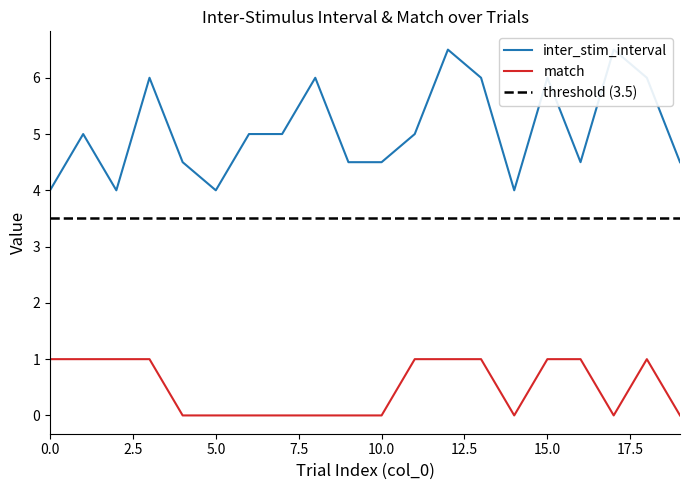

Reading left to right, what are all the values shown in this chart?

inter_stim_interval: 0=4.0	1=5.0	2=4.0	3=6.0	4=4.5	5=4.0	6=5.0	7=5.0	8=6.0	9=4.5	10=4.5	11=5.0	12=6.5	13=6.0	14=4.0	15=6.0	16=4.5	17=6.5	18=6.0	19=4.5
match: 0=1.0	1=1.0	2=1.0	3=1.0	4=0.0	5=0.0	6=0.0	7=0.0	8=0.0	9=0.0	10=0.0	11=1.0	12=1.0	13=1.0	14=0.0	15=1.0	16=1.0	17=0.0	18=1.0	19=0.0